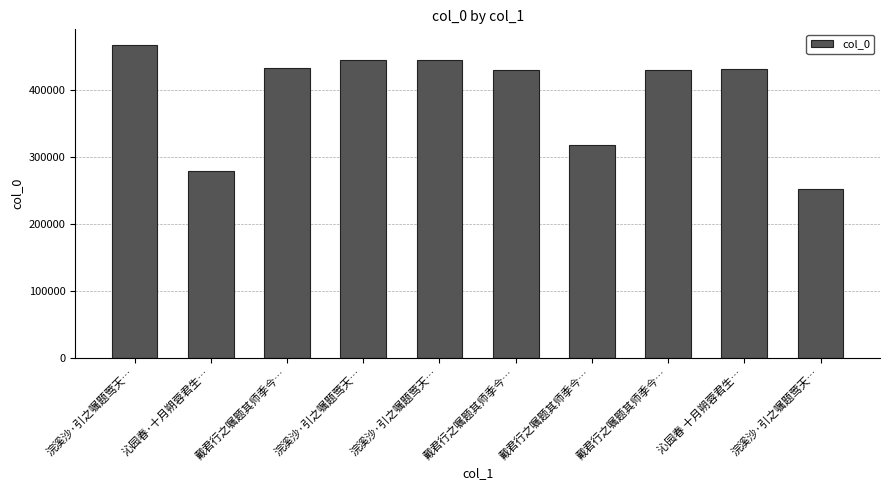

How many data points does each series have?

10